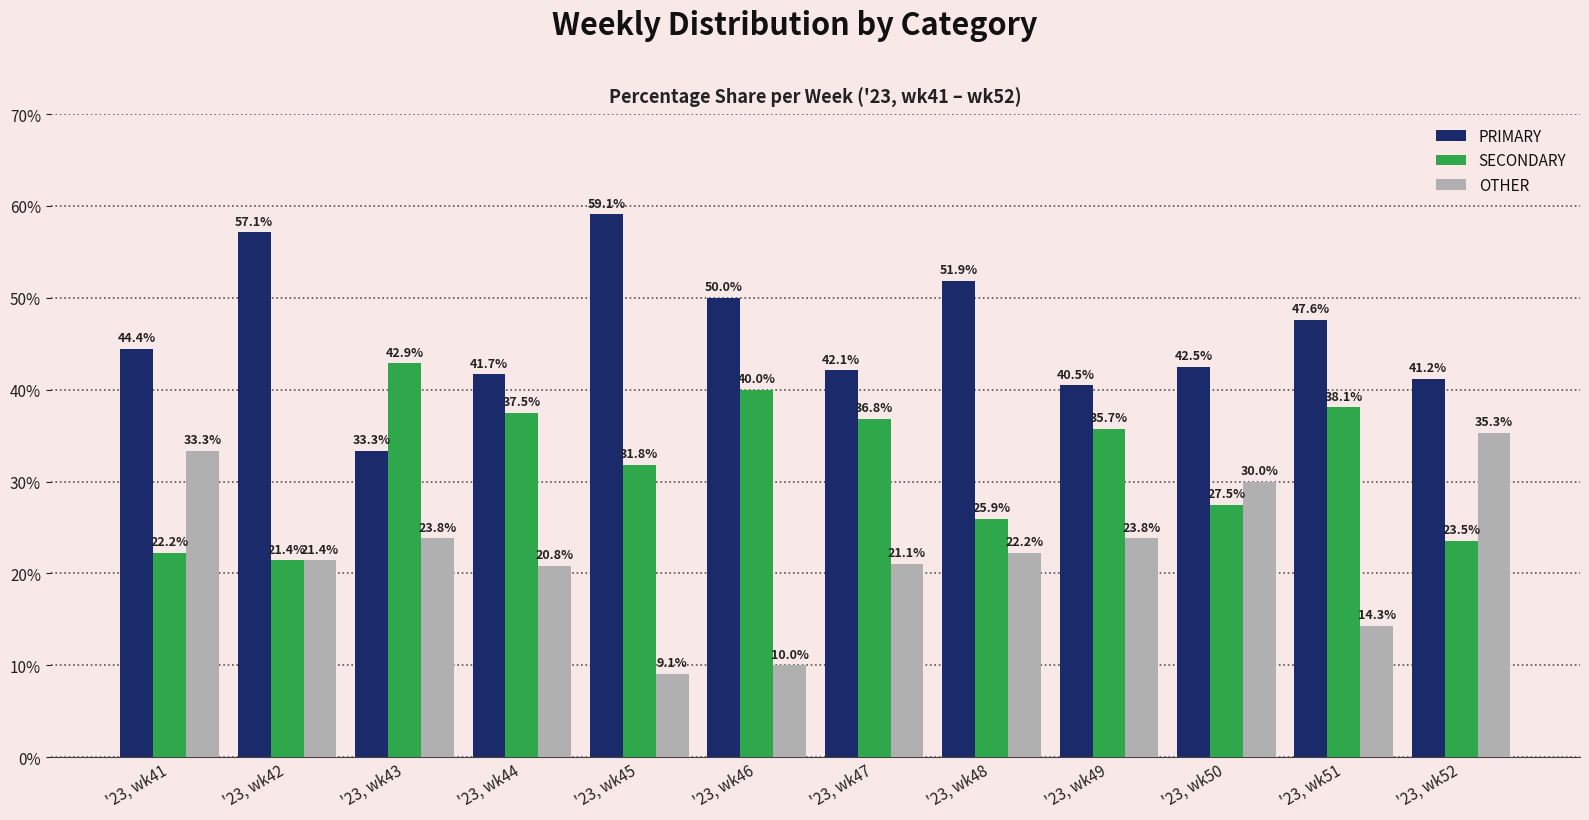

At which category does the chart reach its minimum across all series?

'23, wk45